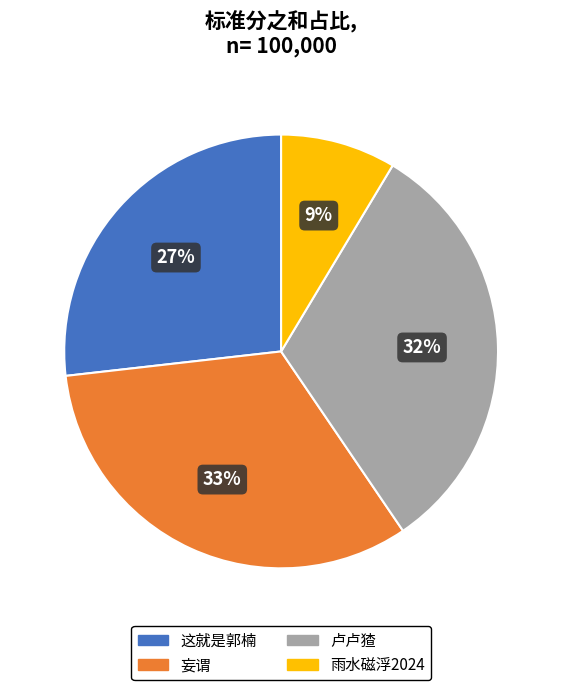

To the nearest percent, what is the difference between the largest and smallest slice percentages?

24%